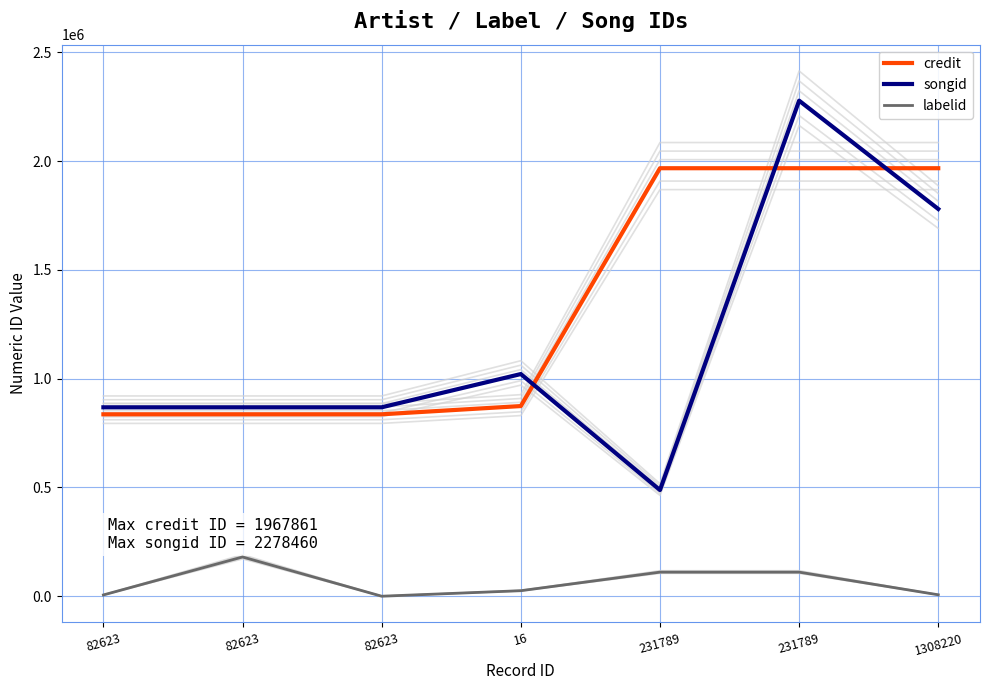

Is it true that songid equals 1780394 at 1308220?

True